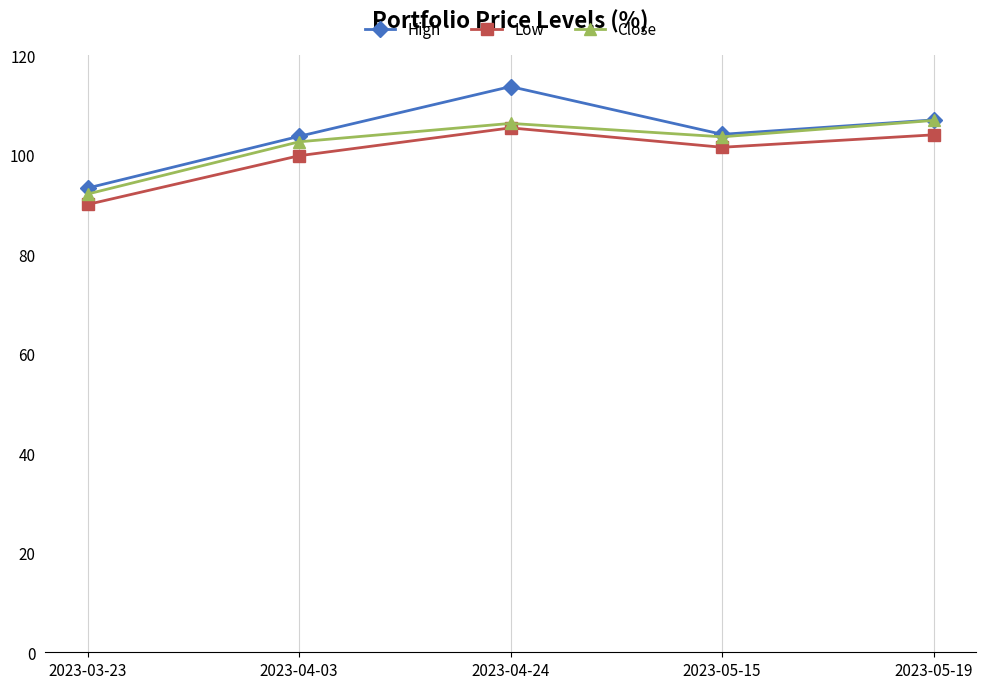

Rank the series by their maximum value, from highest to lowest.

High, Close, Low